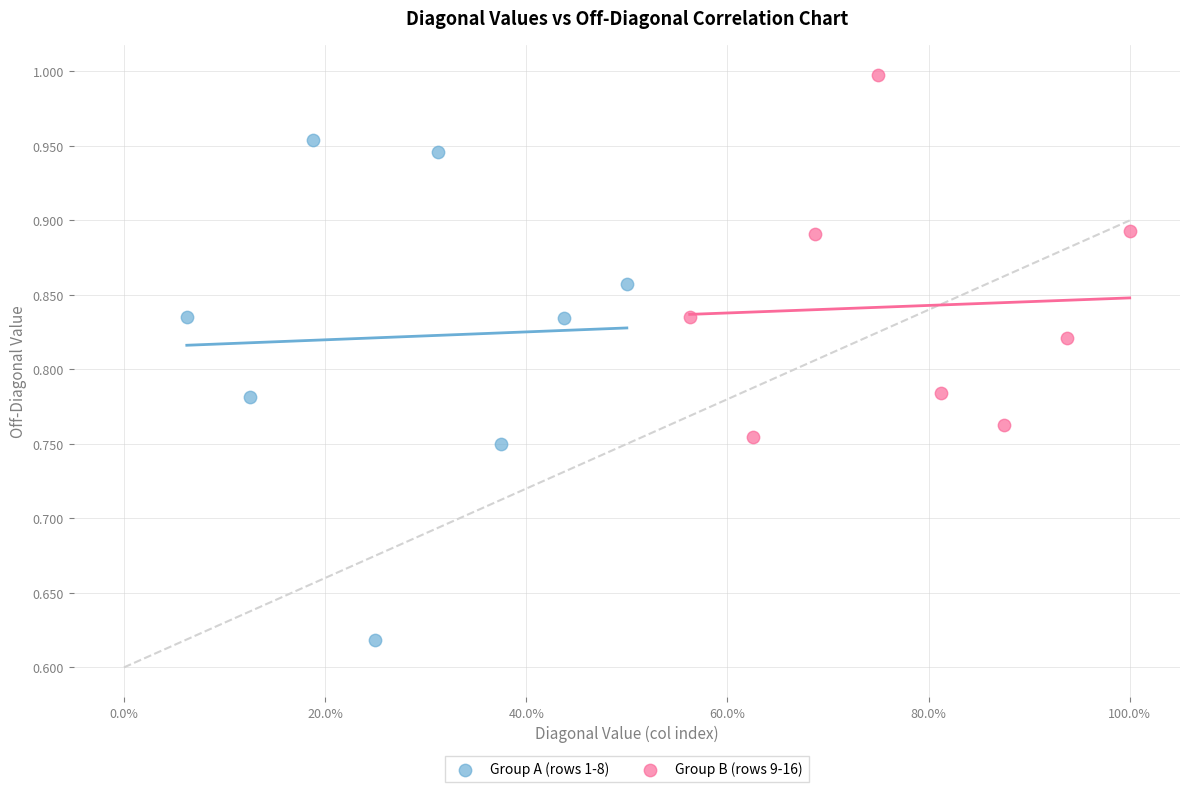

Which series has the widest spread of Y values?

Group A (rows 1-8)